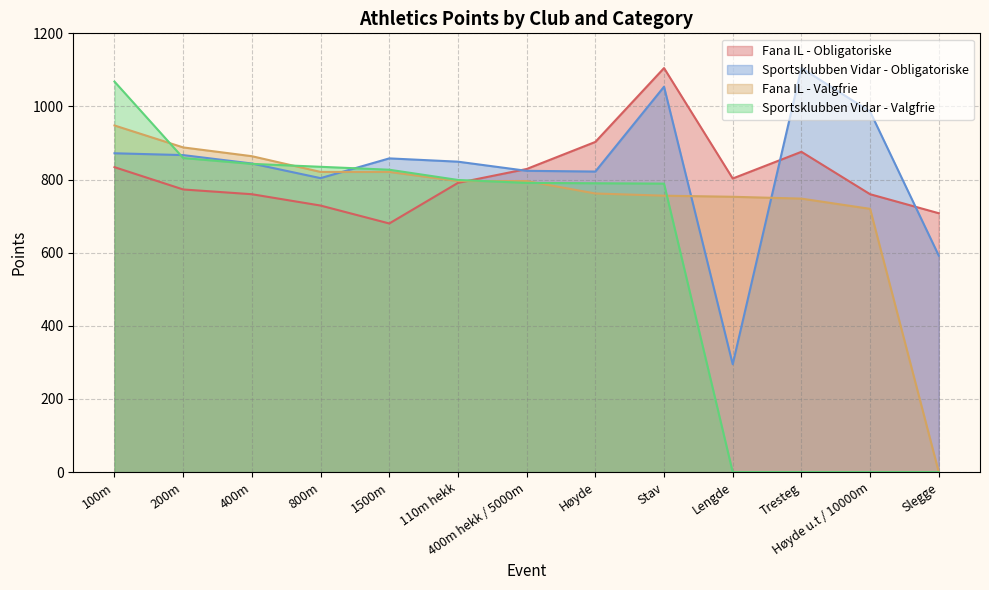

Reading left to right, what are all the values shown in this chart?

Fana IL - Obligatoriske: 834	773	760	729	680	791	829	903	1105	803	876	760	708
Sportsklubben Vidar - Obligatoriske: 872	867	844	804	858	849	824	822	1054	295	1105	986	592
Fana IL - Valgfrie: 948	888	864	821	821	796	796	762	756	753	748	720	0
Sportsklubben Vidar - Valgfrie: 1068	859	843	835	827	799	791	790	789	0	0	0	0